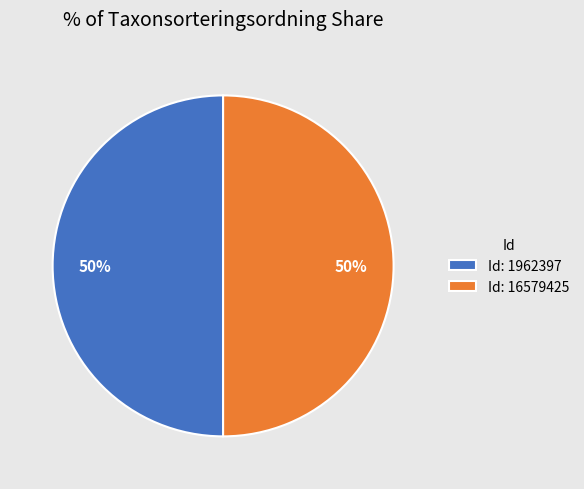

Is it true that Id: 1962397 is 38% of the pie?

False